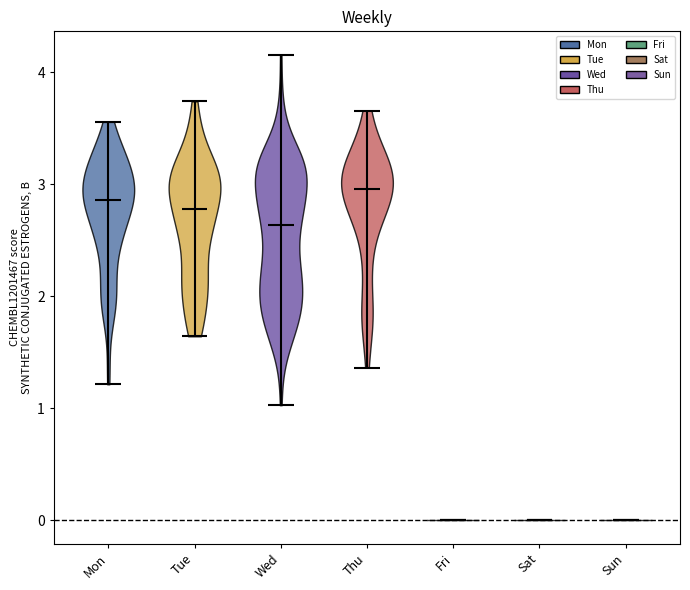

Reading left to right, read every violin against the y-axis: where its median line is, and the lowest and highest points it reaches. The values are not printed on the chart, so give them approximately, as read against the axis.

Mon: median line 2.9, lowest point 1.2, highest point 3.6
Tue: median line 2.8, lowest point 1.6, highest point 3.7
Wed: median line 2.6, lowest point 1.0, highest point 4.2
Thu: median line 3.0, lowest point 1.4, highest point 3.7
Fri: median line 0.0, lowest point 0.0, highest point 0.0
Sat: median line 0.0, lowest point 0.0, highest point 0.0
Sun: median line 0.0, lowest point 0.0, highest point 0.0